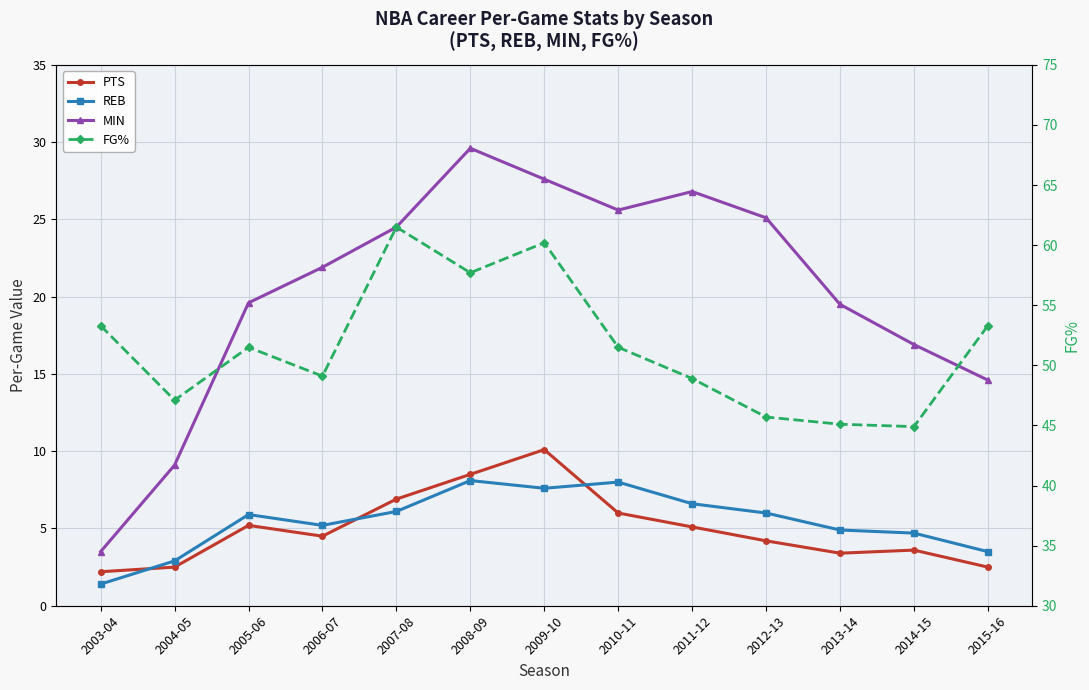

True or false: PTS and FG% intersect in this chart.

False